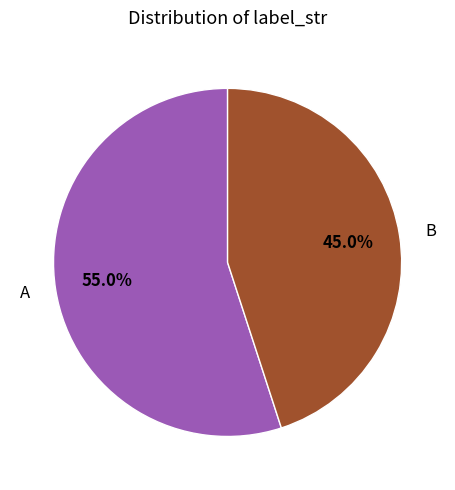

What is the largest slice in the pie chart?

A